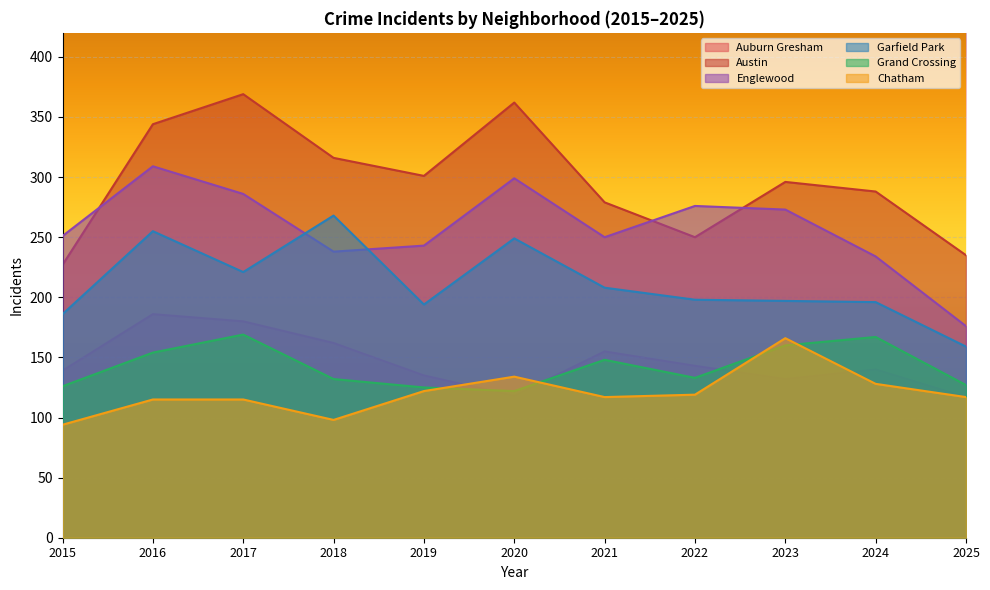

True or false: Austin and Englewood cross at least once.

True